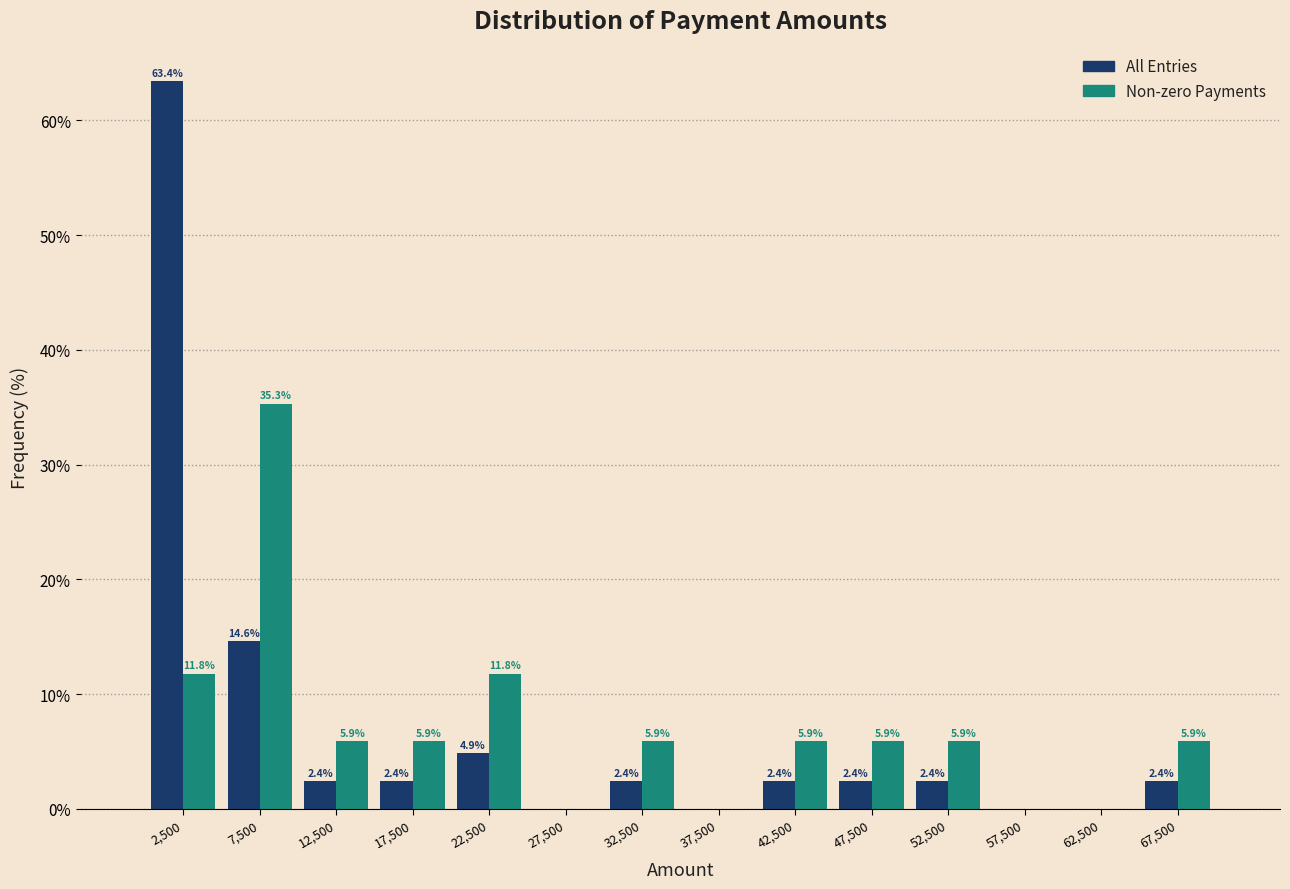

In the Non-zero Payments series, which range on the x-axis has the tallest bar?

5000 to 10000